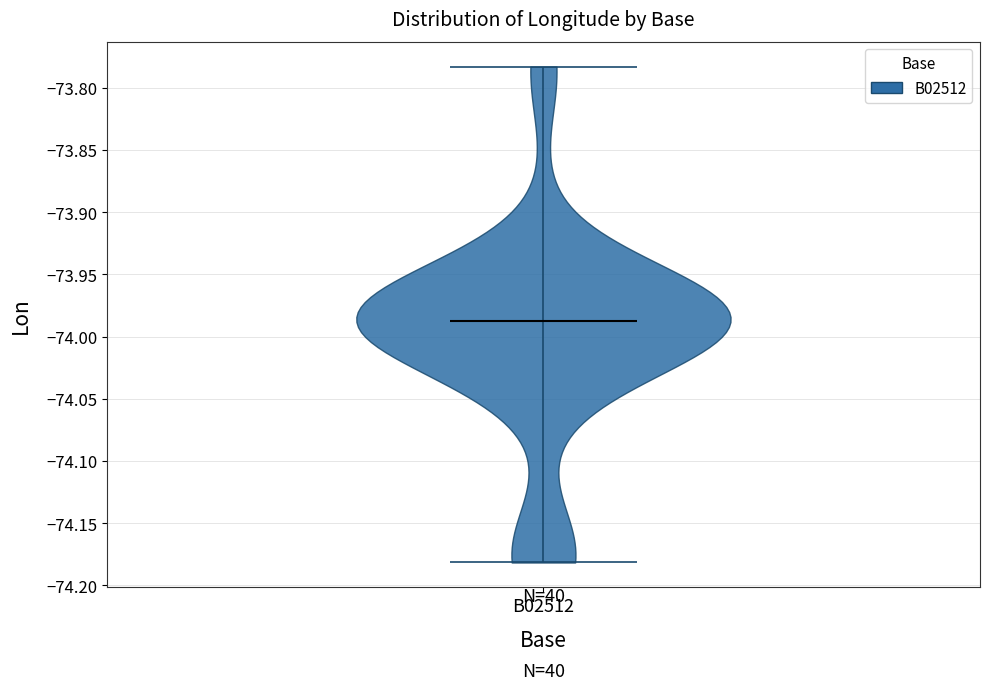

What is the highest point the violin for B02512 reaches on the y-axis? The values are not printed on the chart, so give them approximately, as read against the axis.

-73.785